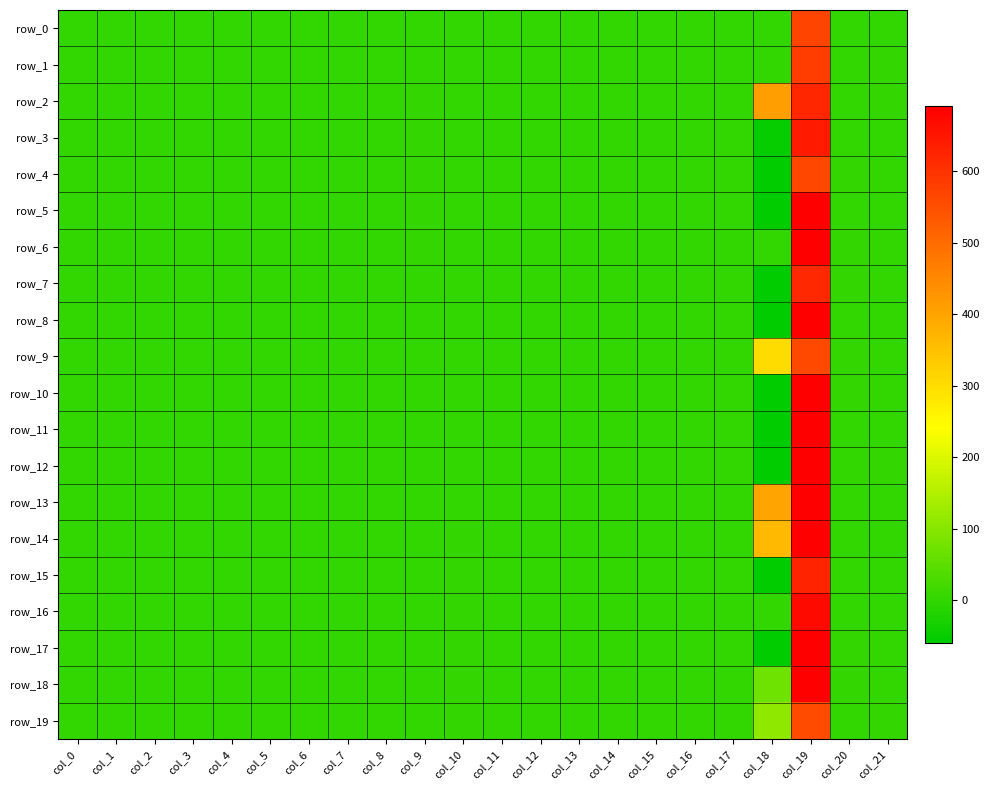

How many values in the row_2 series exceed 0?

13